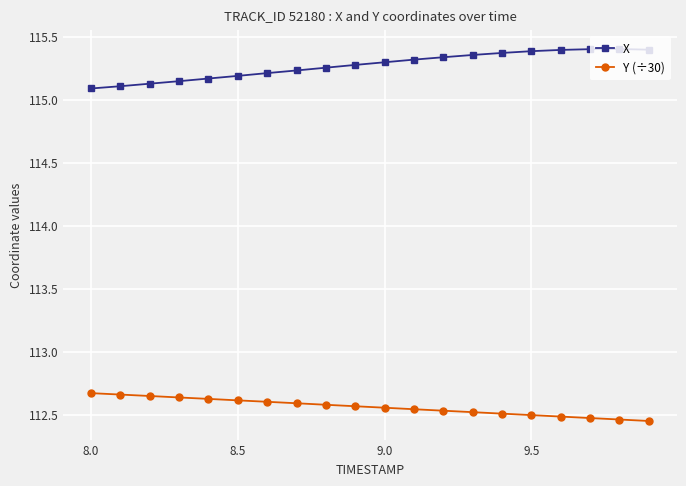

How many categories are shown in the chart?

20